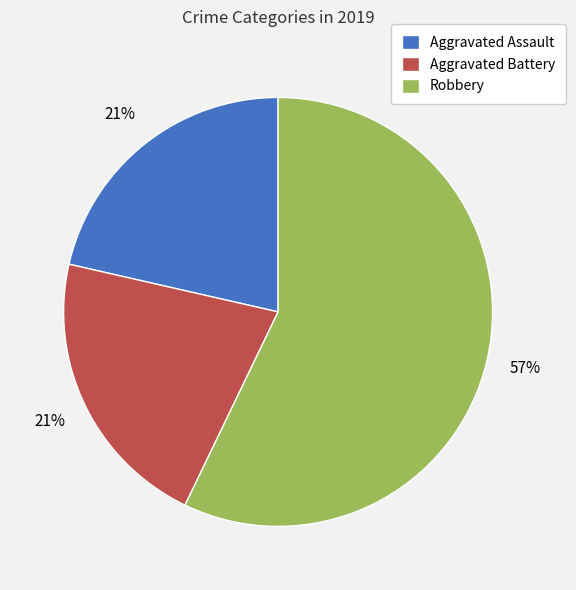

Is the sum of Aggravated Battery and Aggravated Assault greater than half?

No